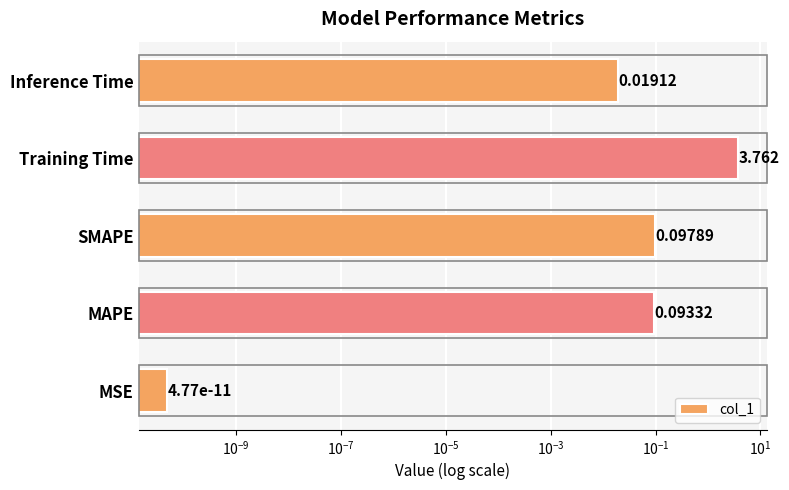

Count the number of categories in the chart.

5